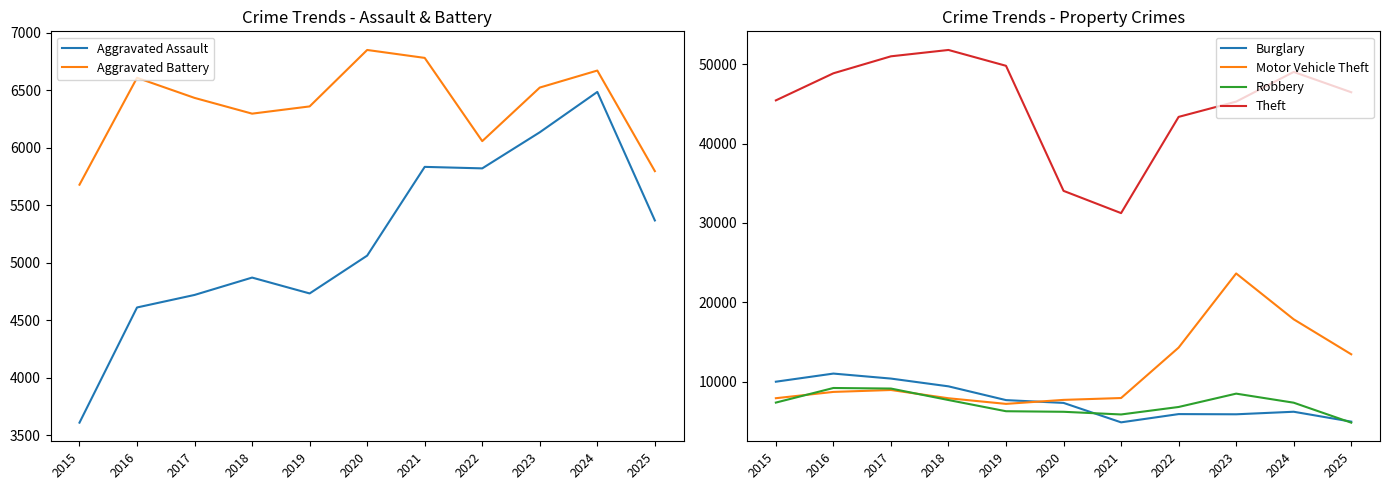

What is the maximum value for Aggravated Assault?

6485